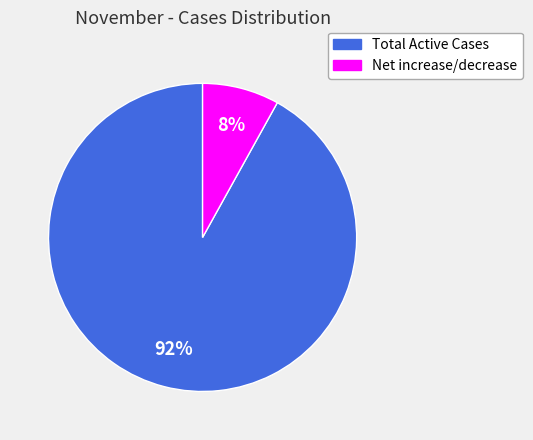

Does Total Active Cases account for over 50% of the chart?

Yes